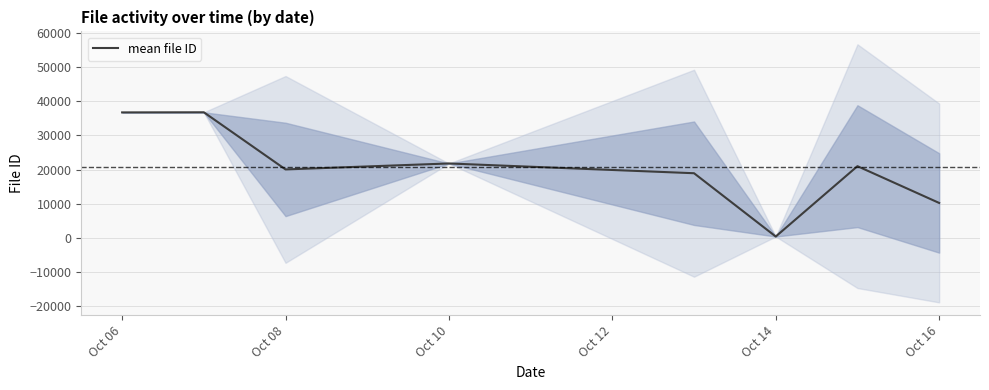

What is the highest value of the mean file ID series?

36765.0